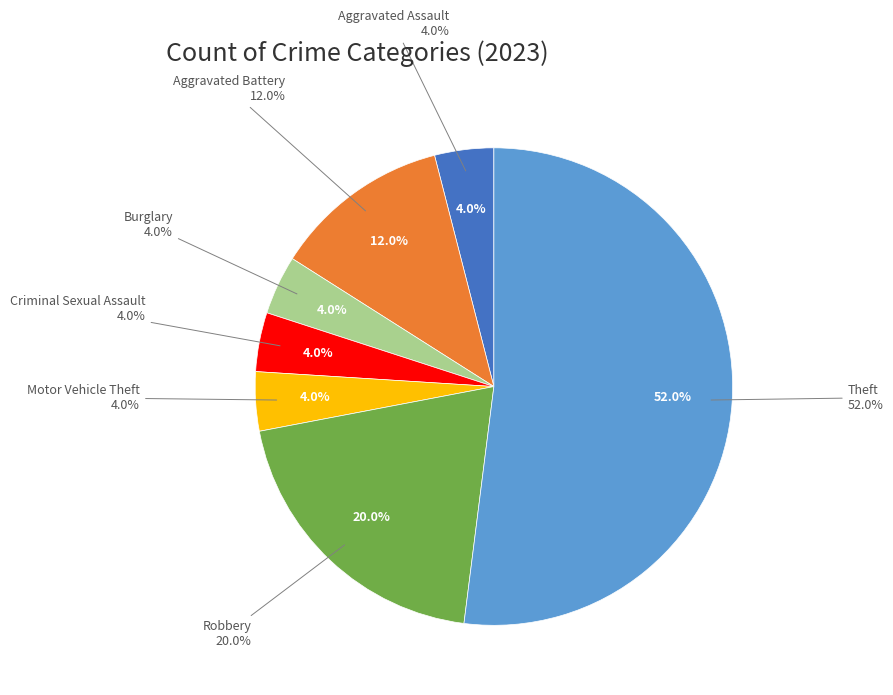

Which category has the smallest portion of the pie?

Aggravated Assault